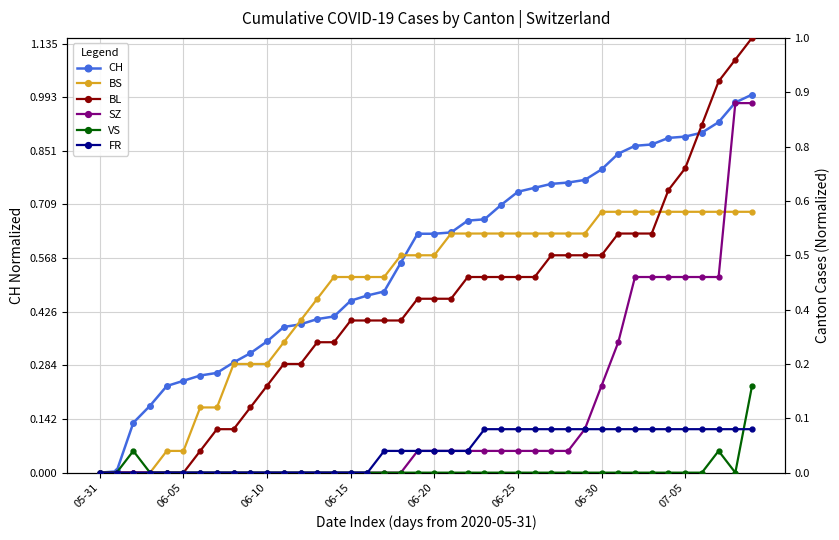

At which label does VS reach its peak?

39